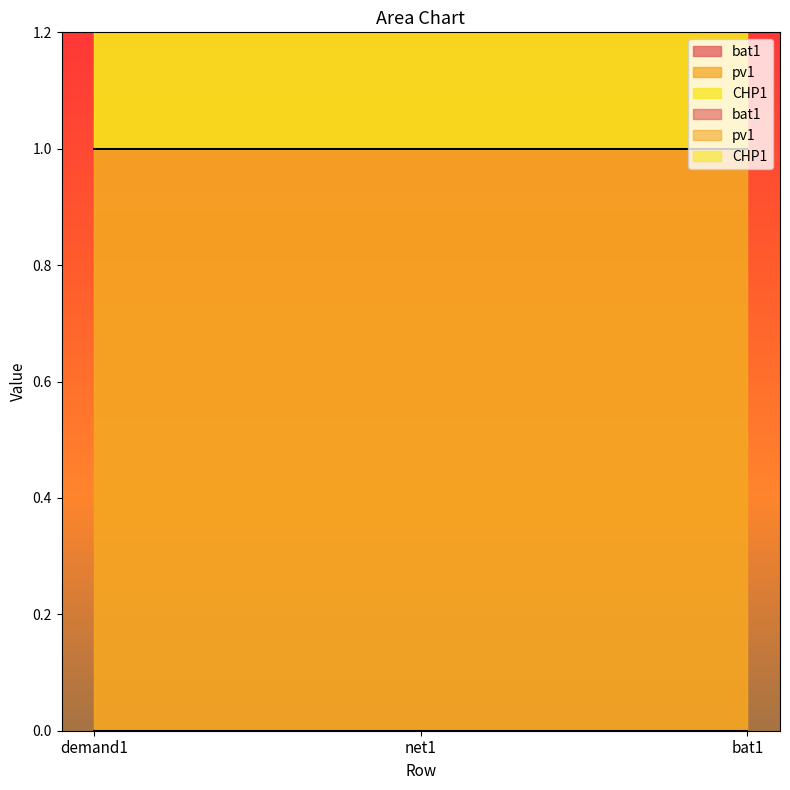

Does the chart have visible grid lines?

No